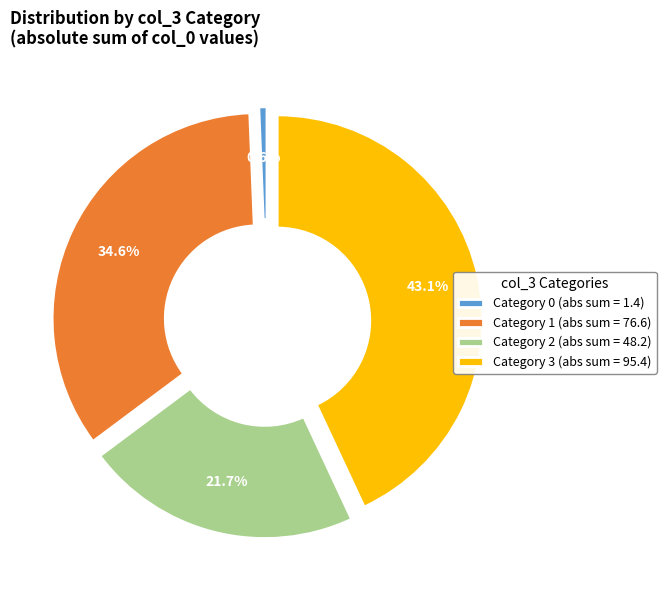

Is Category 0 (abs sum = 1.4) the majority of the pie?

No